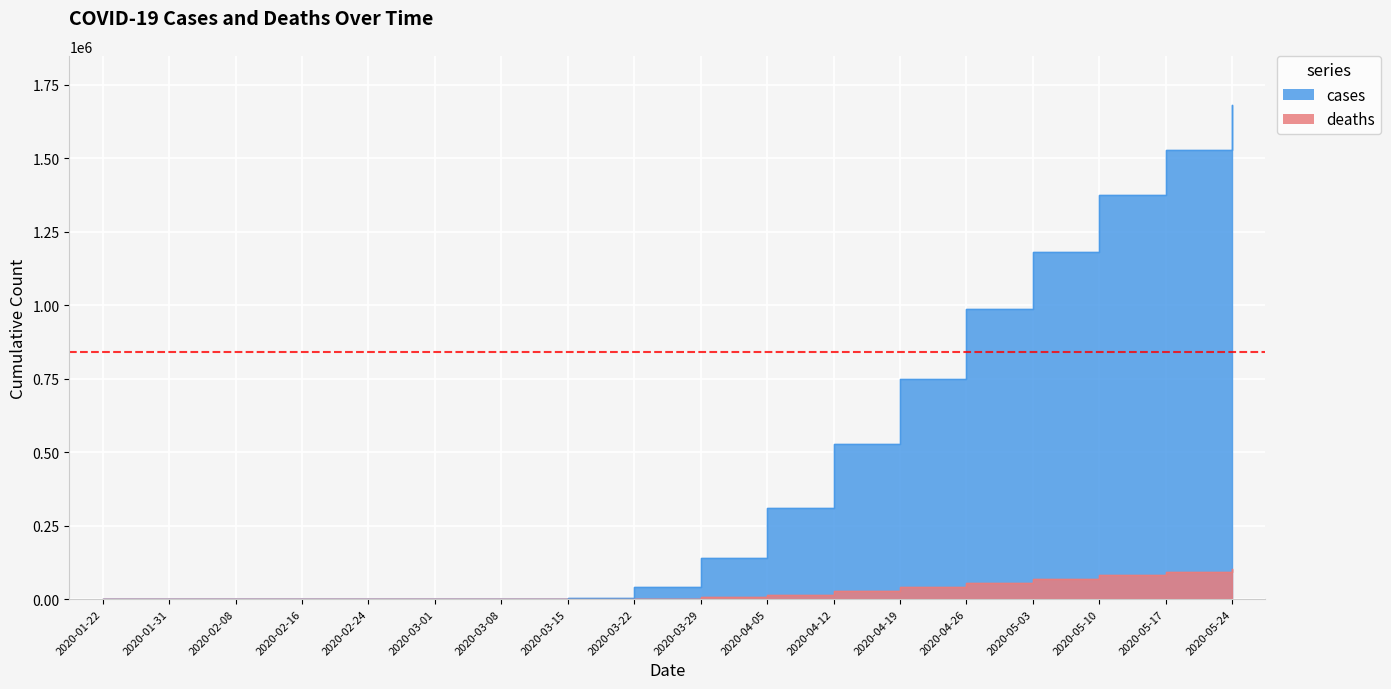

How many values in the cases series exceed 140640?

8